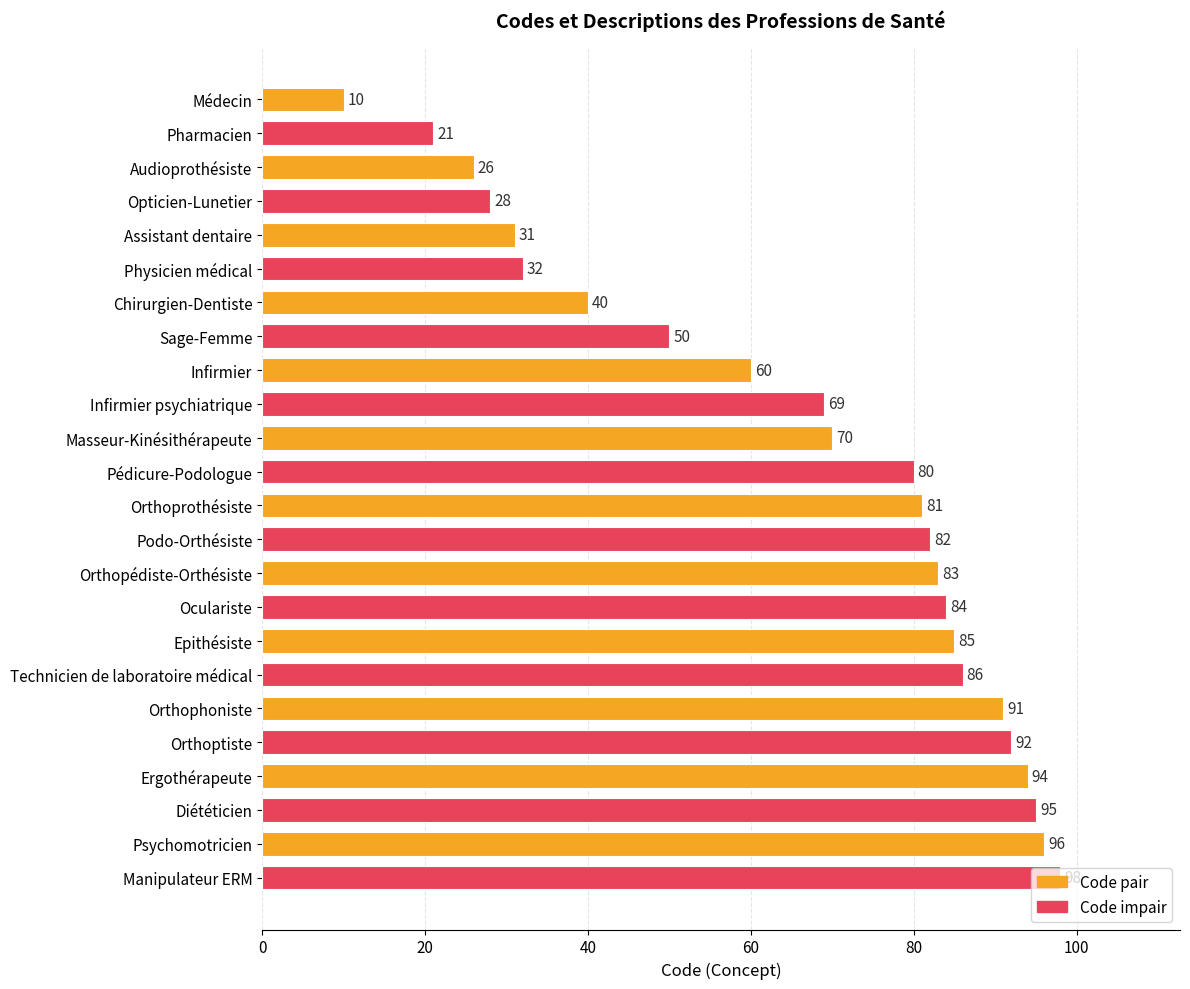

The value at Oculariste is 28. True or false?

False